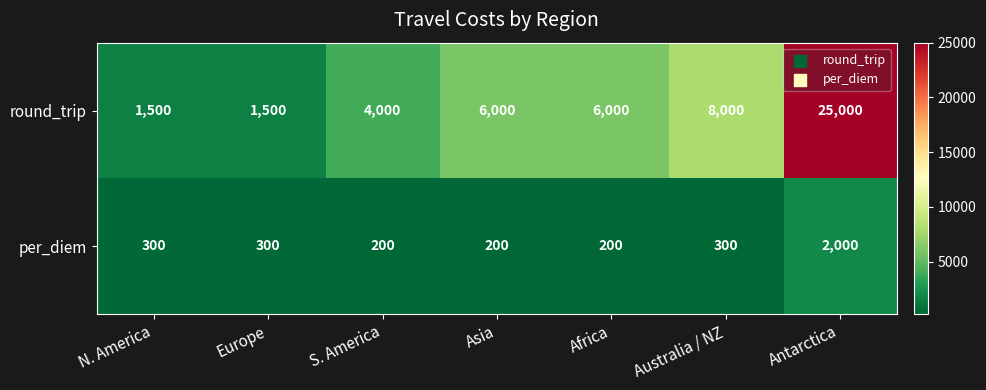

What is the sum of the per_diem values at Antarctica and N. America?

2300